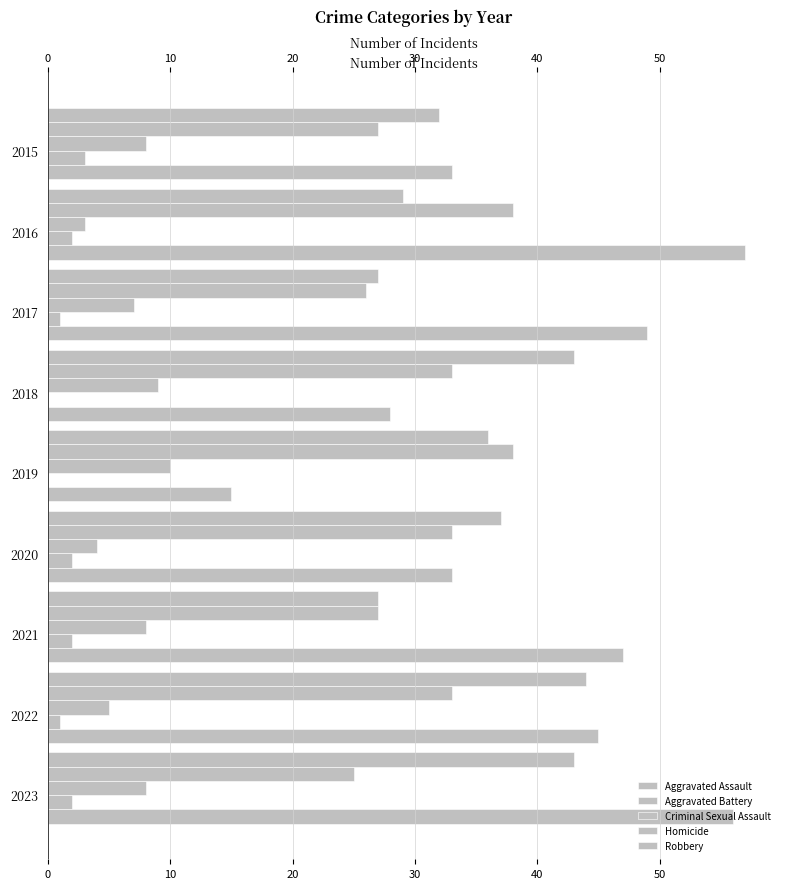

What is the difference between the maximum and second lowest values in the Homicide series?

3